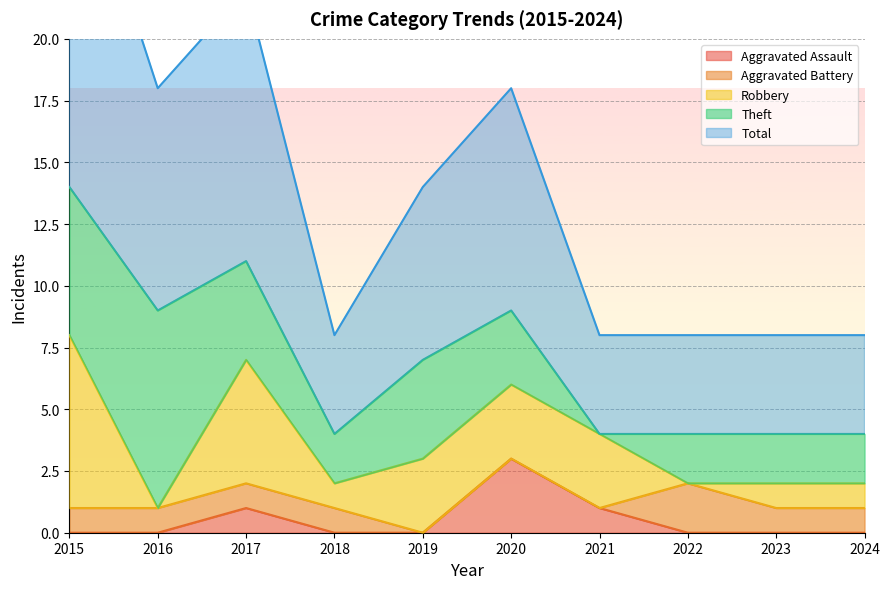

At which label is Total closest to 9?

2016